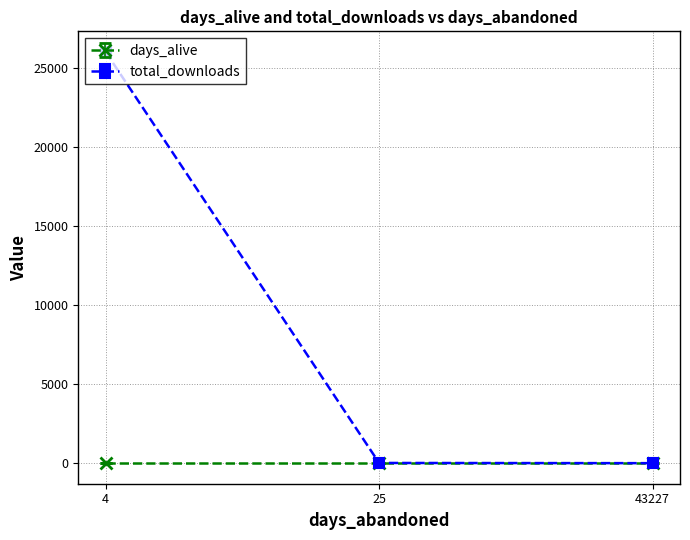

True or false: total_downloads has a value of -1.0 at 43227.

True